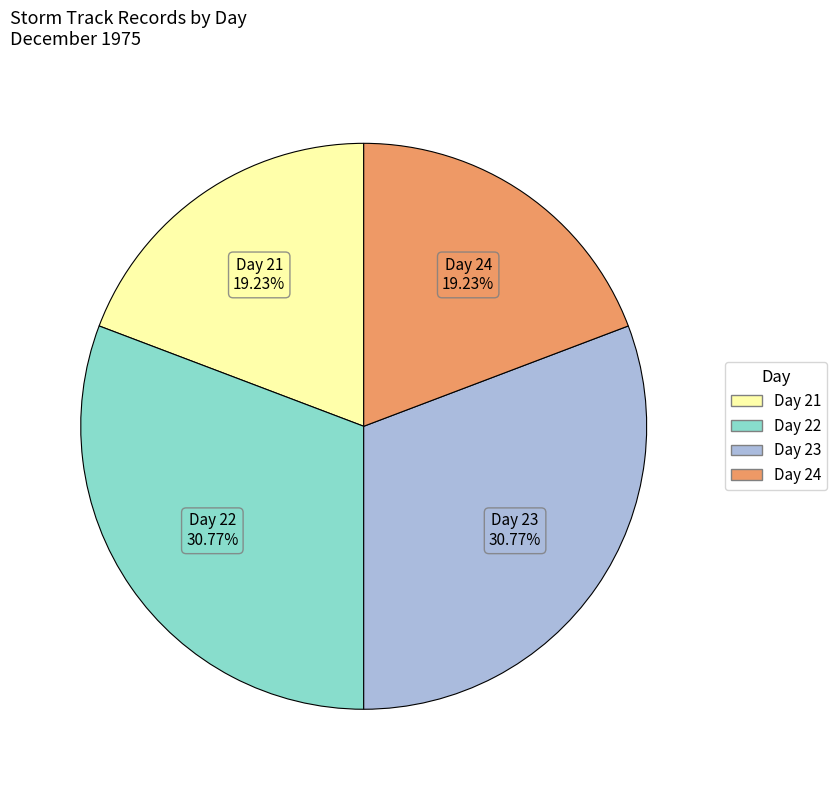

Is there any slice that represents more than half of the pie?

No